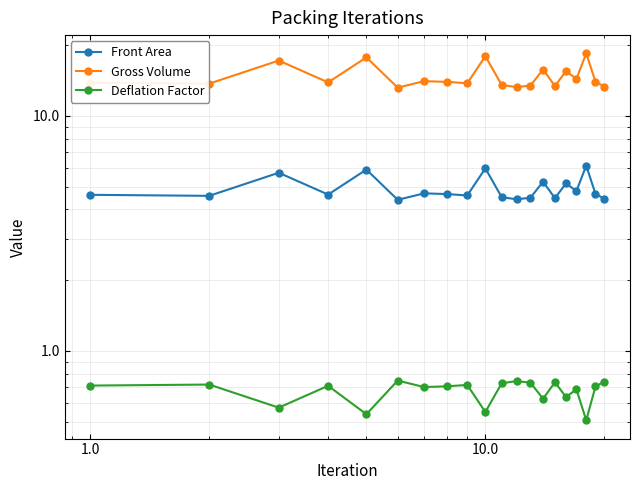

What is the maximum value shown in the chart?

18.4